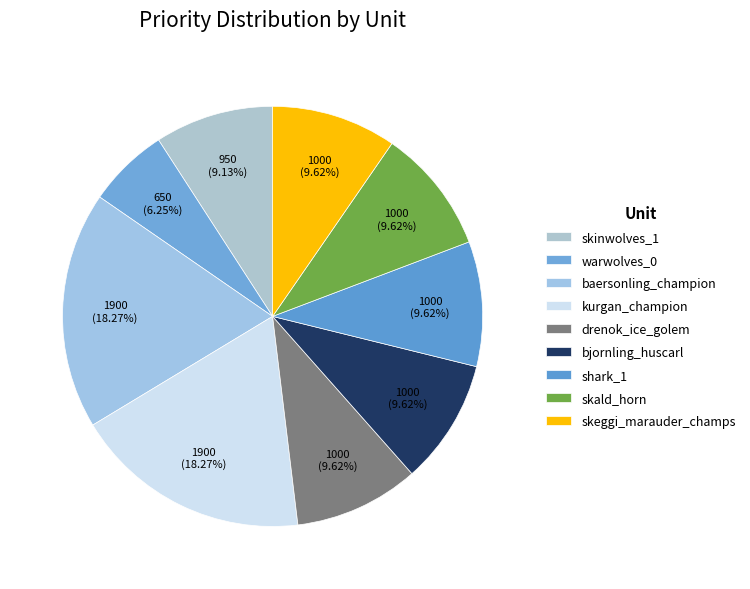

How many segments does this pie chart have?

9